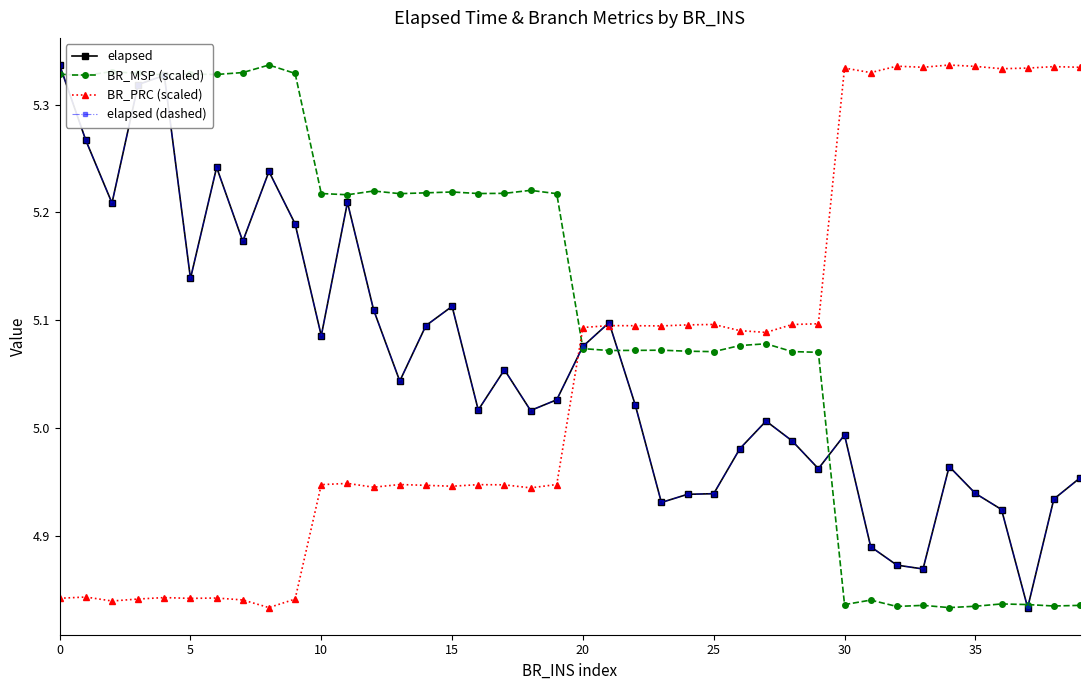

Does the chart have visible grid lines?

No